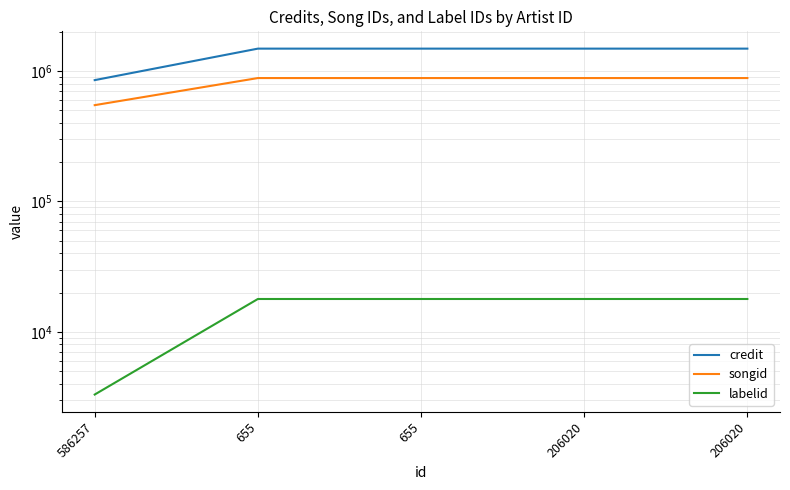

Which has a higher value, 586257 or 655?

655